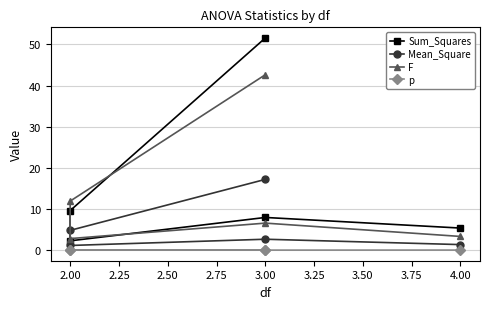

At 2.00, list the series in order from largest to smallest.

F, Sum_Squares, Mean_Square, p